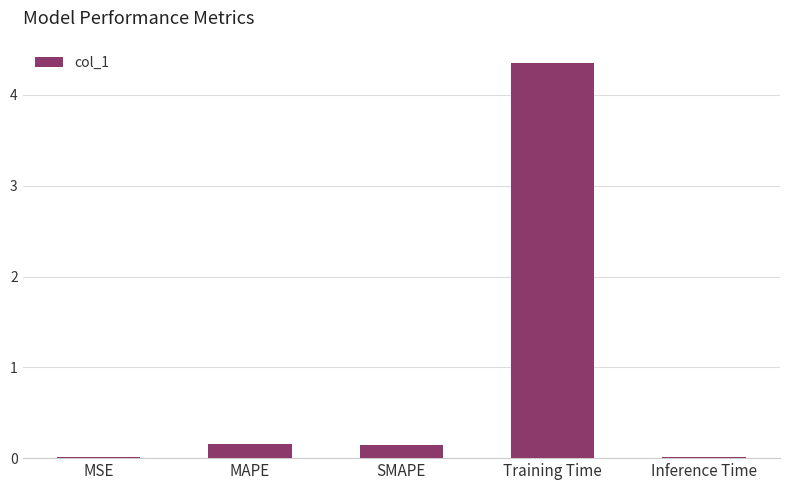

Which label corresponds to the largest value in the chart?

Training Time